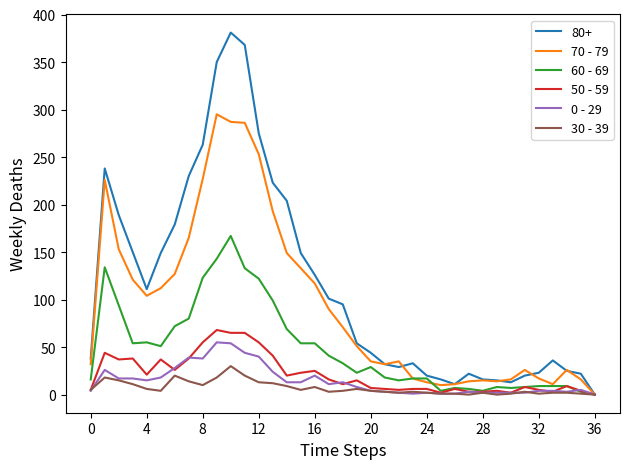

Does the chart have visible grid lines?

No